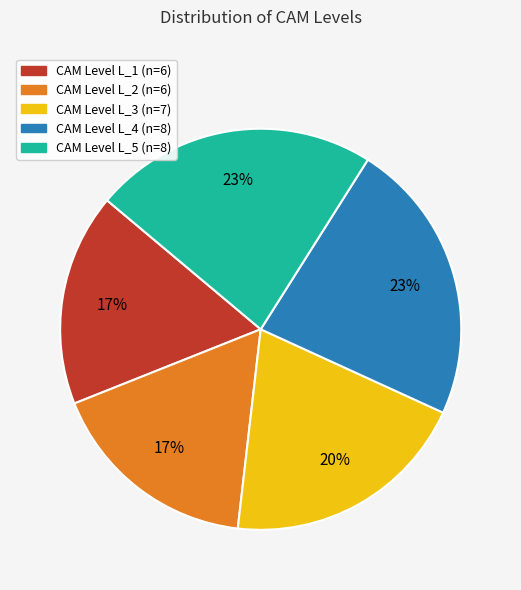

To the nearest percent, what is the difference between the largest and smallest slice percentages?

6%